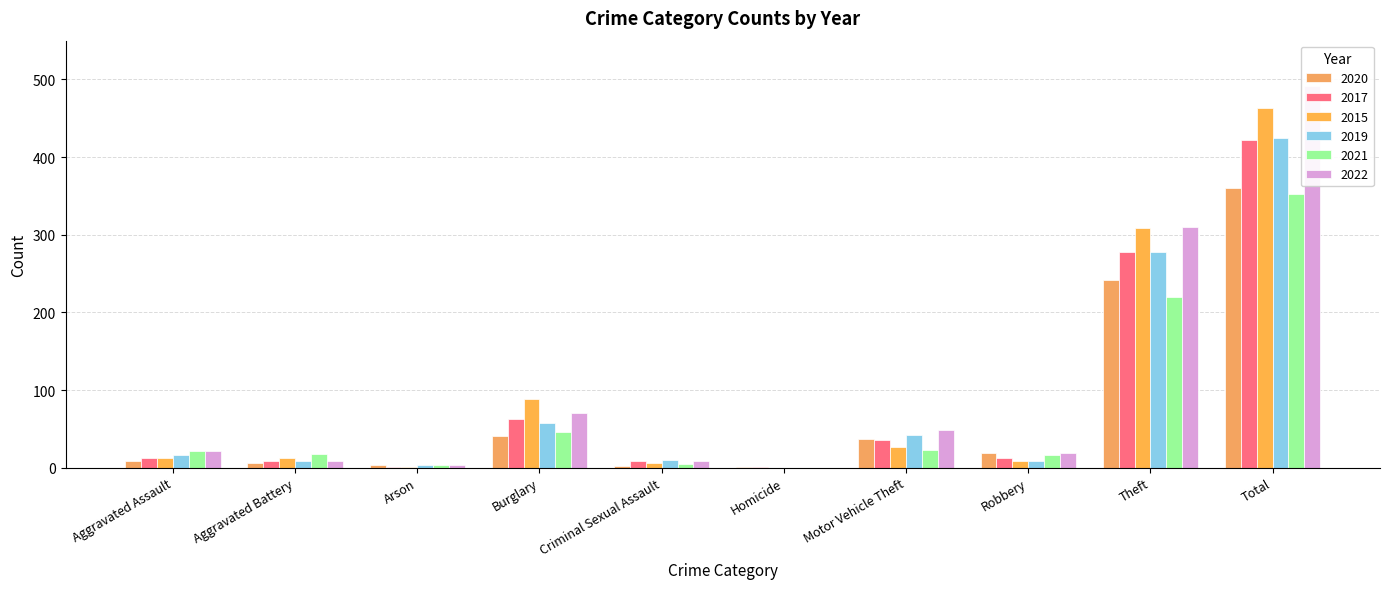

How many groups of bars are there?

10